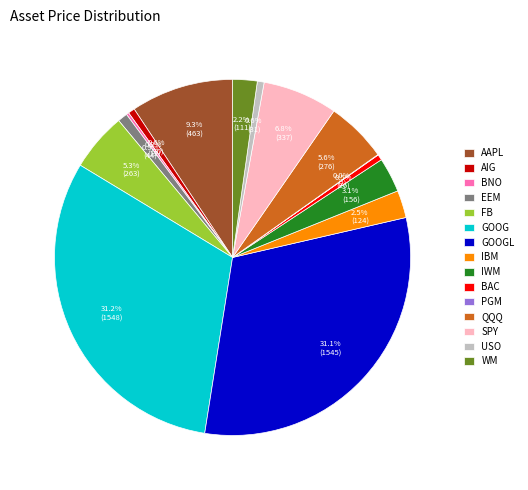

Combined, do AAPL and SPY account for over 50%?

No